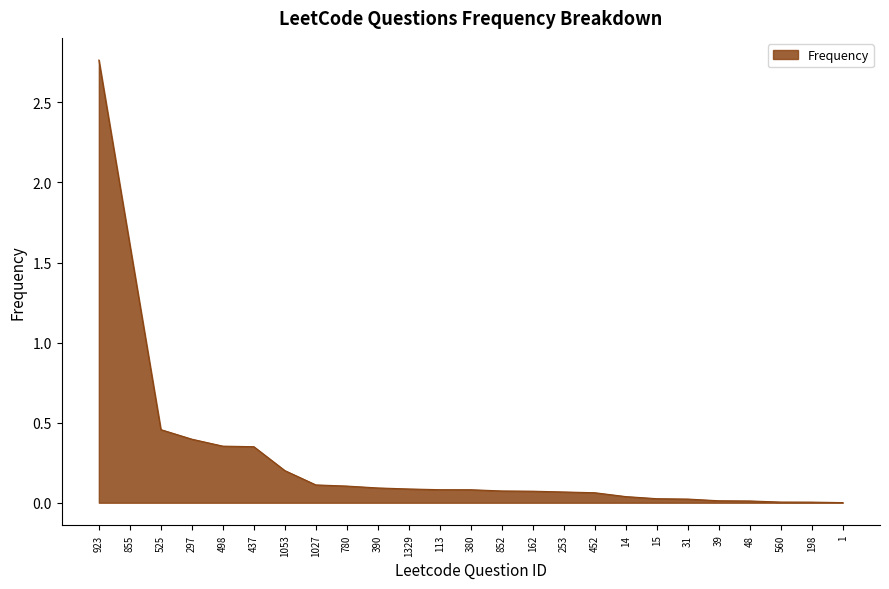

What position from the right is 780?

17